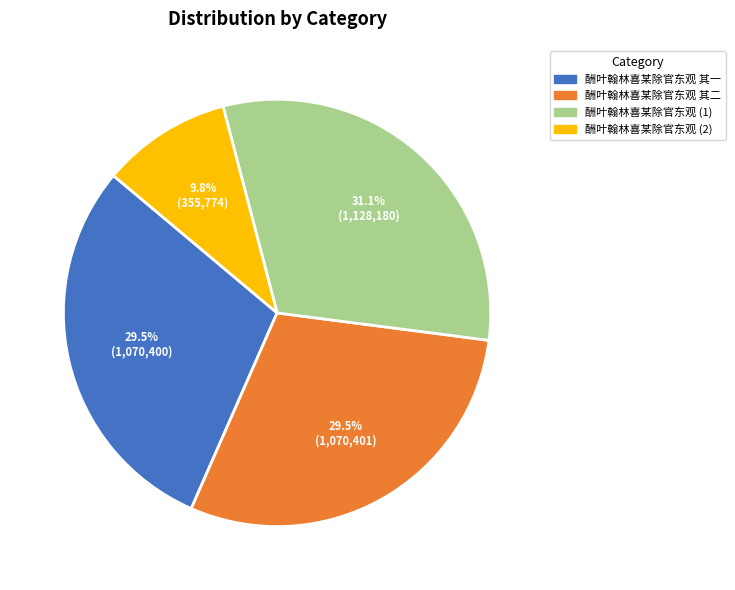

Is there a majority slice in this chart?

No